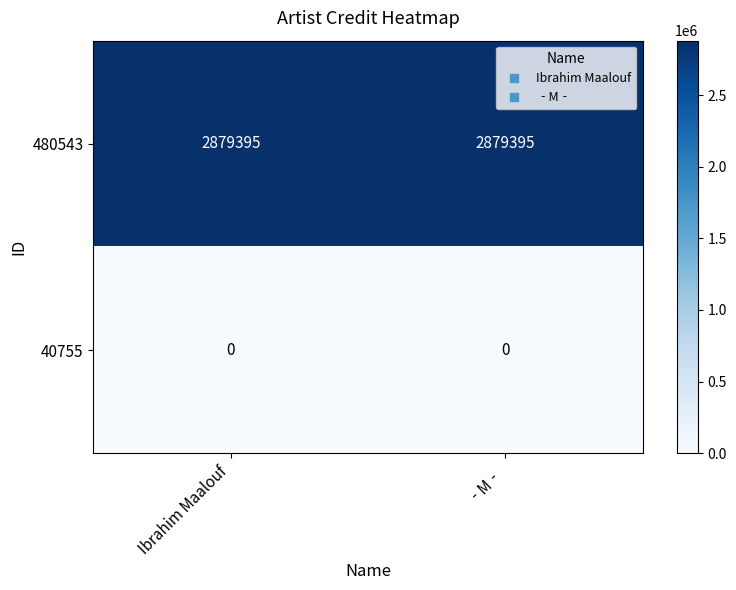

What is the sum of the 480543 values at Ibrahim Maalouf and ‐M‐?

5758790